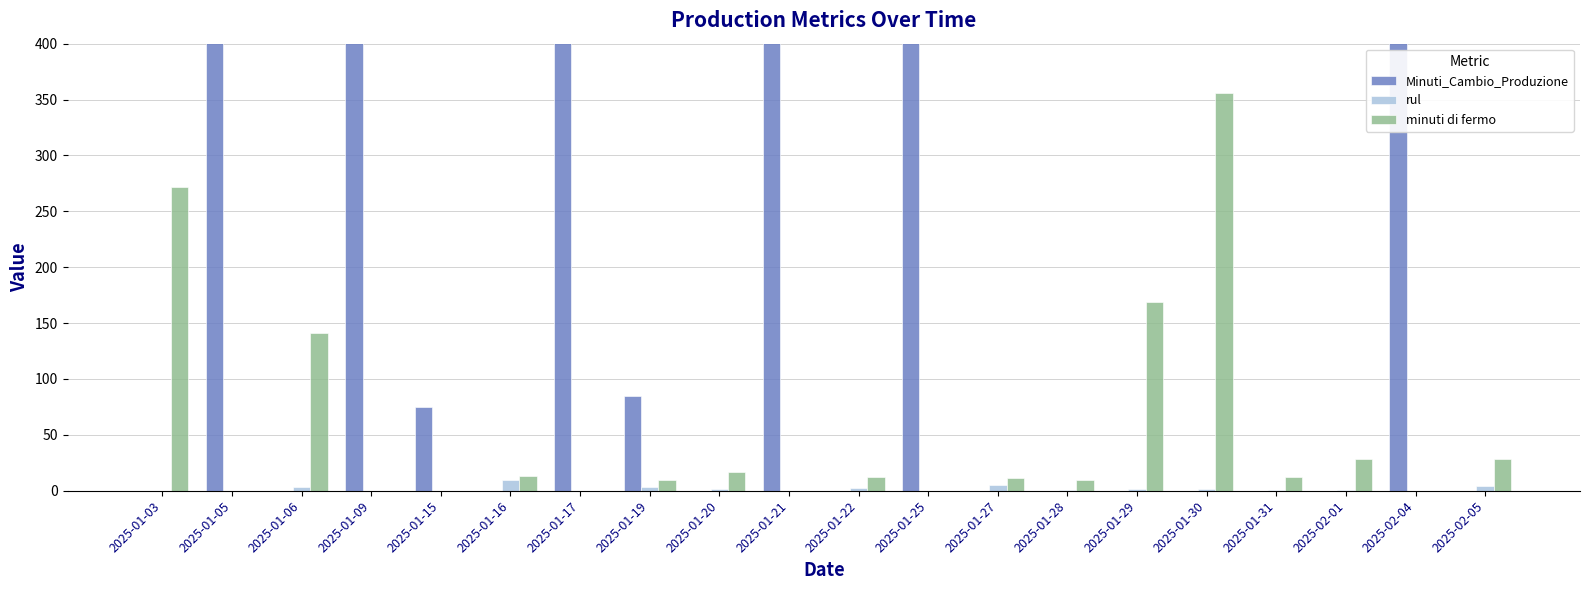

List the labels in order of Minuti_Cambio_Produzione value, largest first.

2025-01-05, 2025-01-17, 2025-01-25, 2025-01-09, 2025-02-04, 2025-01-21, 2025-01-19, 2025-01-15, 2025-01-03, 2025-01-06, 2025-01-16, 2025-01-20, 2025-01-22, 2025-01-27, 2025-01-28, 2025-01-29, 2025-01-30, 2025-01-31, 2025-02-01, 2025-02-05